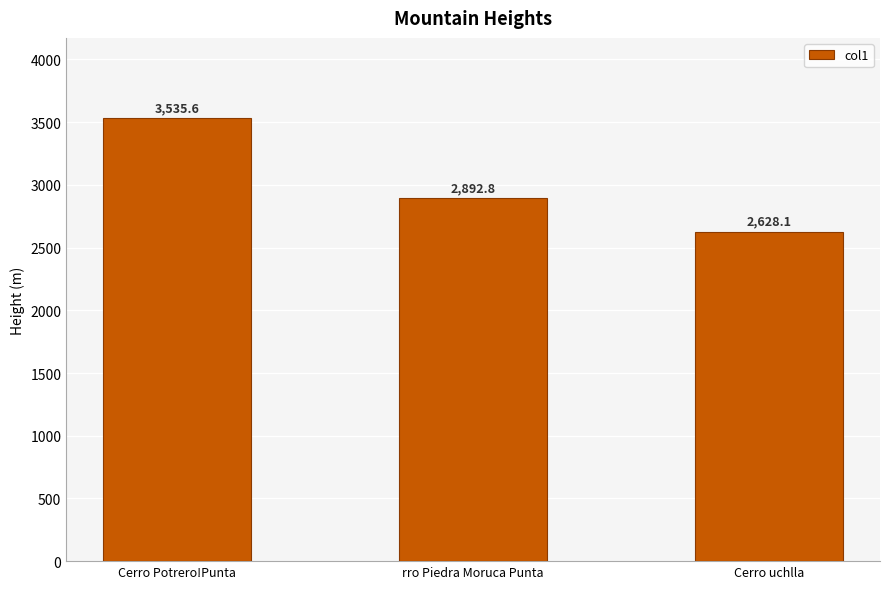

What is the ratio of the value at Cerro Potrero!Punta to the value at Cerro uchlla?

1.3